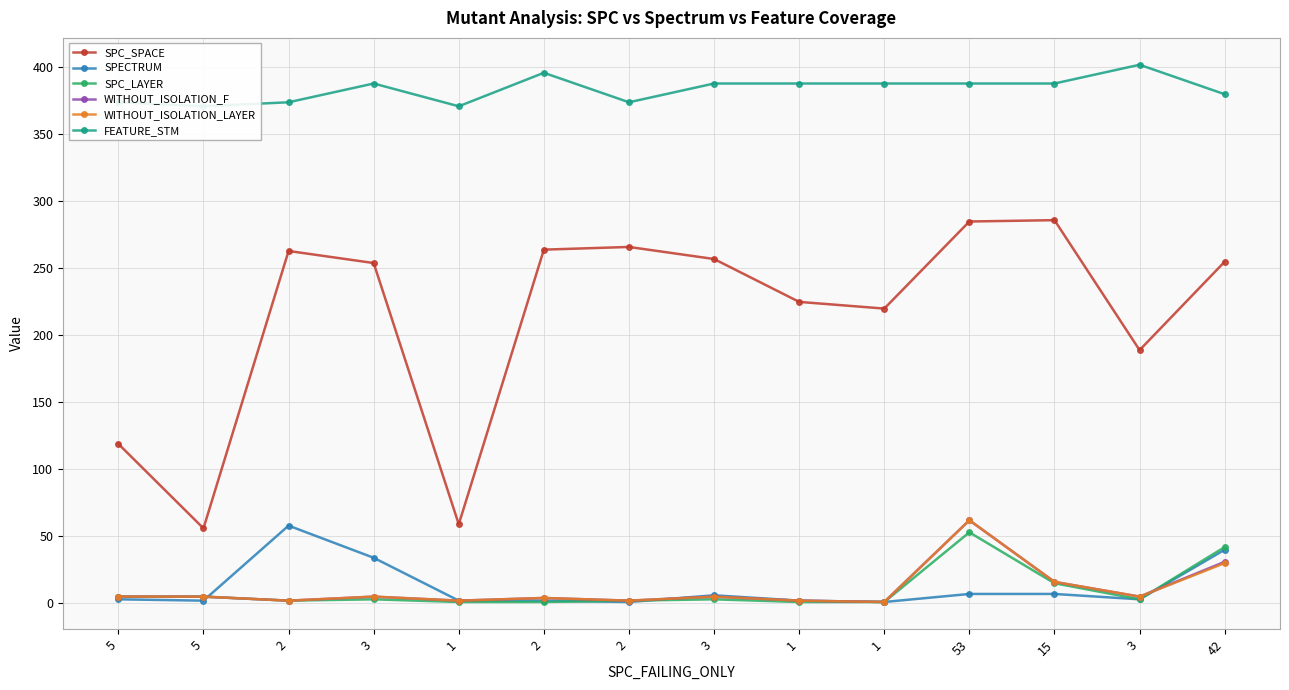

How many values in the FEATURE_STM series are below 388?

6